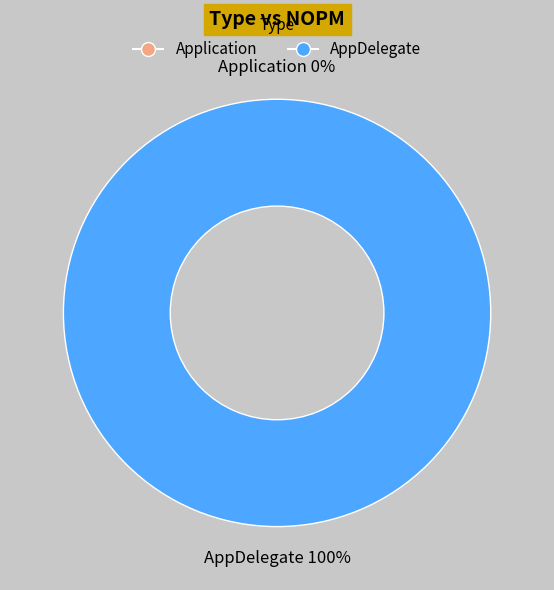

How many slices are in this pie chart?

2